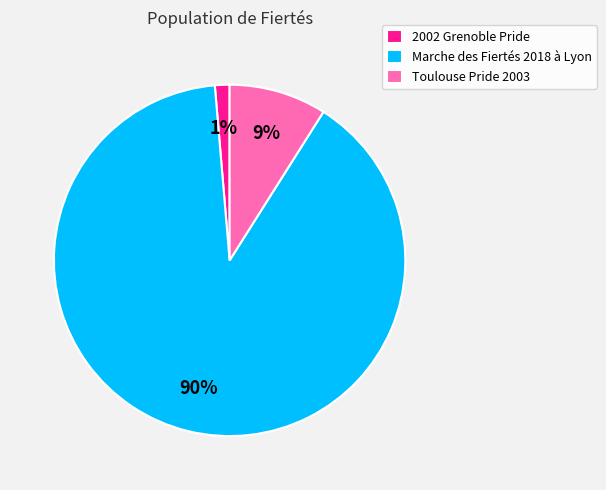

How many slices are in this pie chart?

3